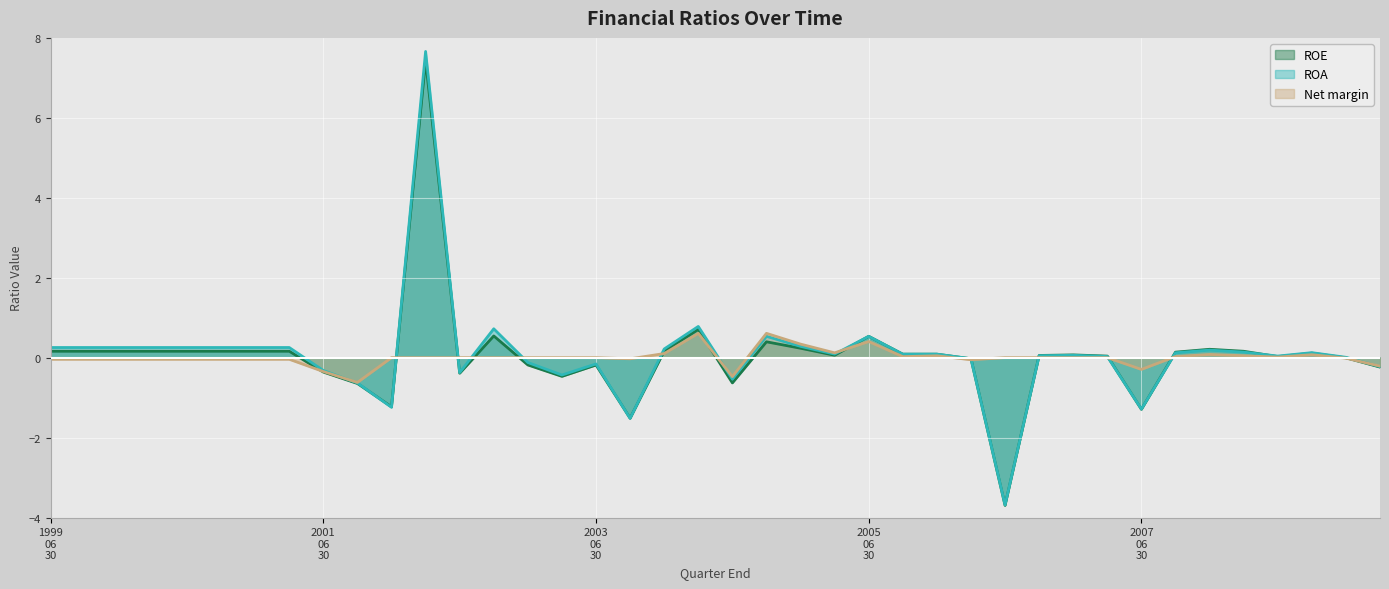

At which category is the sum across all series the highest?

2002-03-31